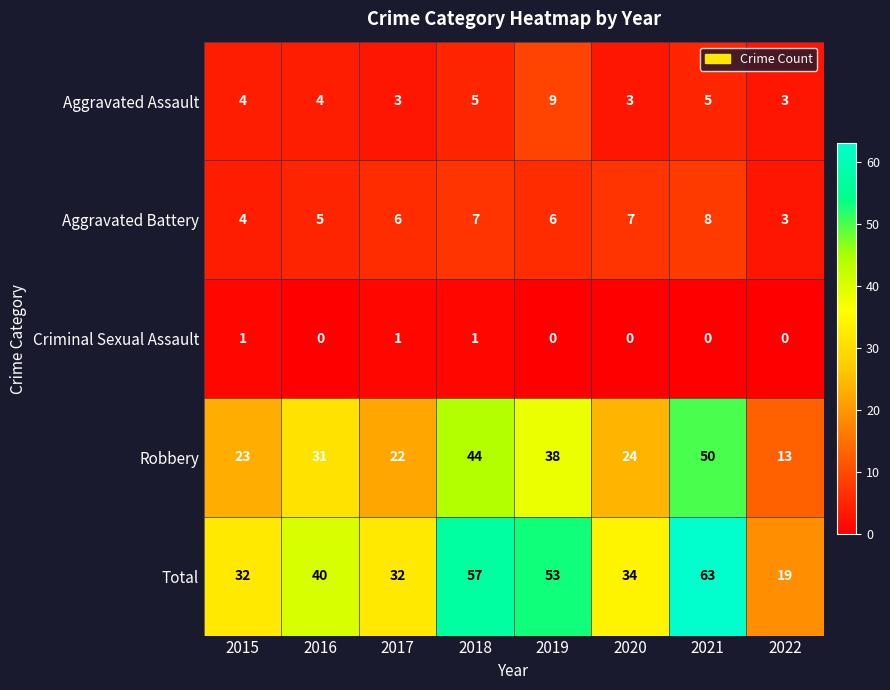

What is the spread (max minus min) of values at 2022?

19